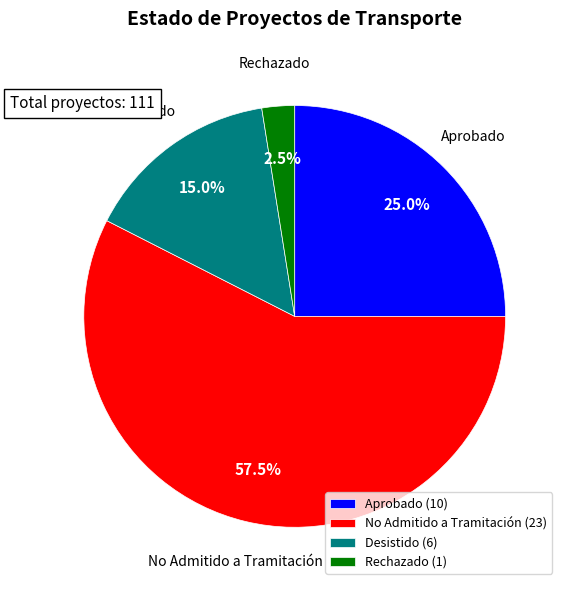

How many segments does this pie chart have?

4